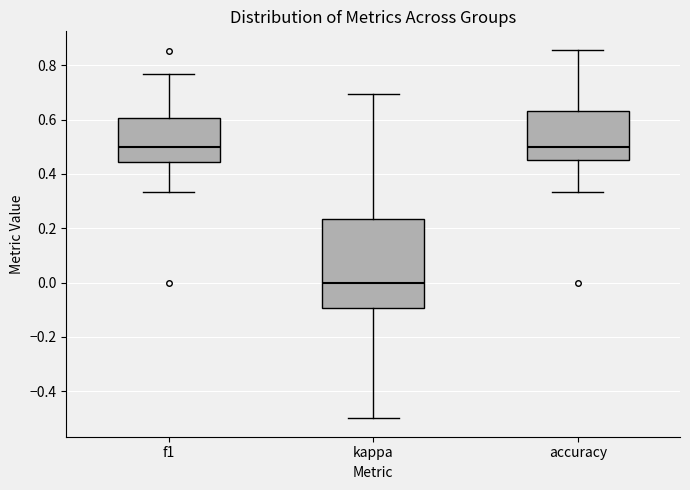

Where is the upper edge of the box for accuracy on the y-axis? The values are not printed on the chart, so give them approximately, as read against the axis.

0.64